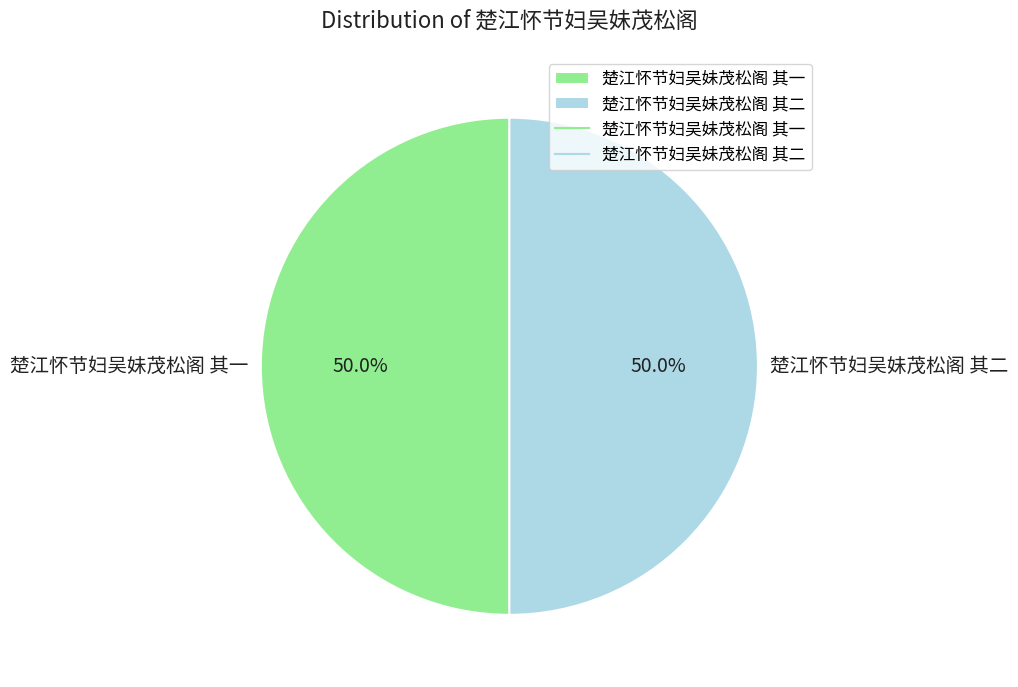

What percentage do 楚江怀节妇吴妹茂松阁 其二 and 楚江怀节妇吴妹茂松阁 其一 together represent?

100.0%